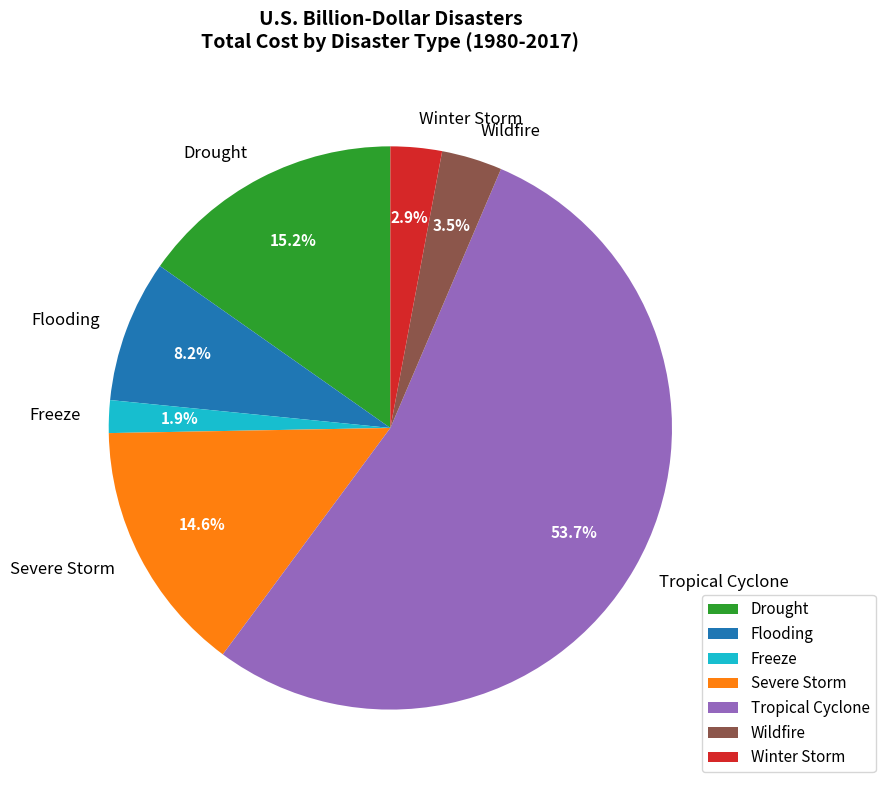

What is the smallest slice in the pie chart?

Freeze